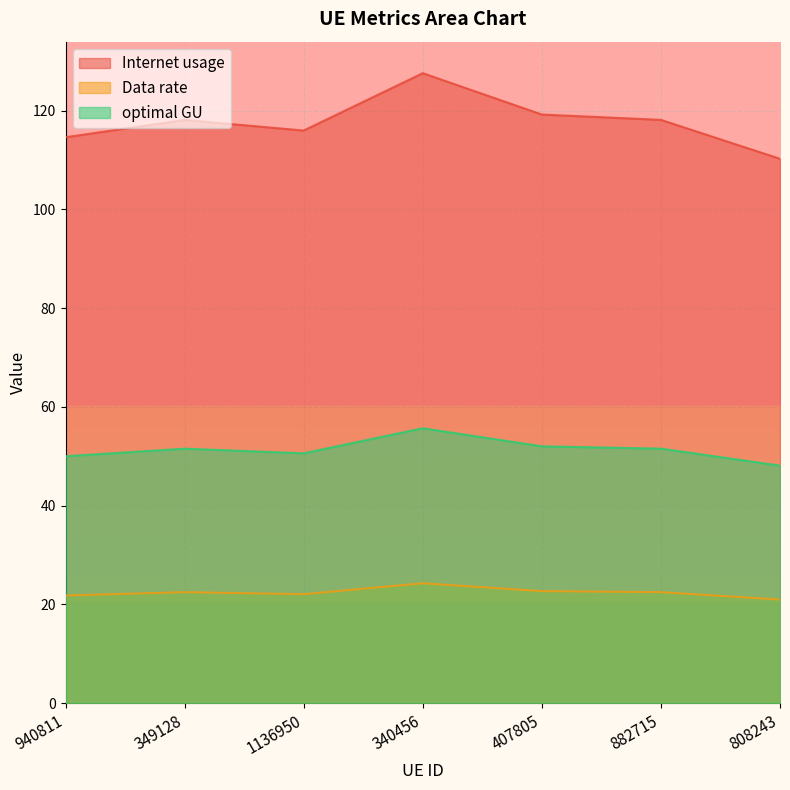

Count the number of categories in the chart.

7